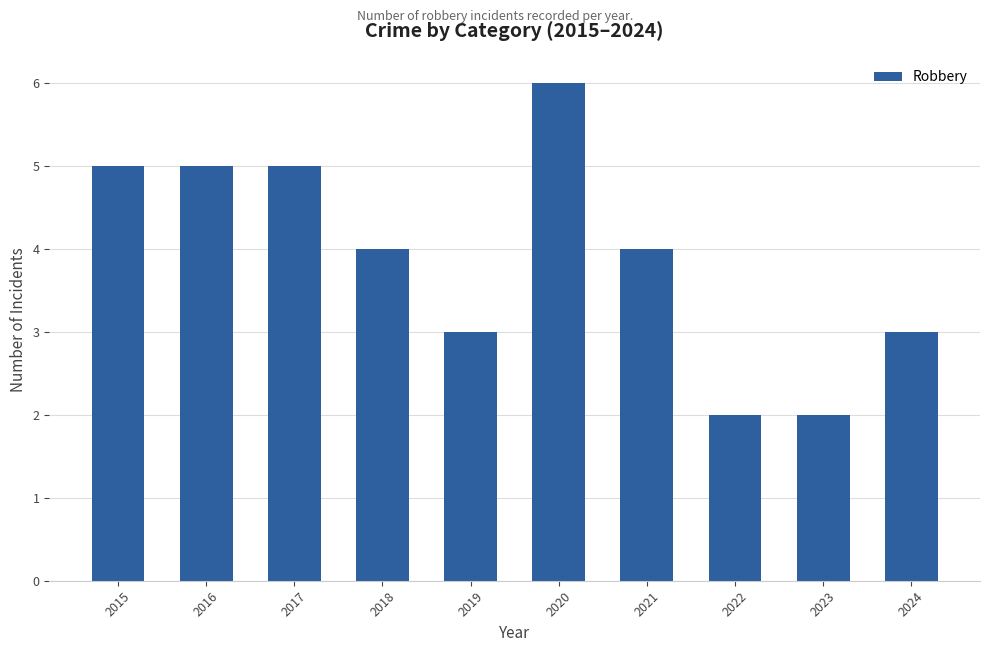

What is the maximum value shown in the chart?

6